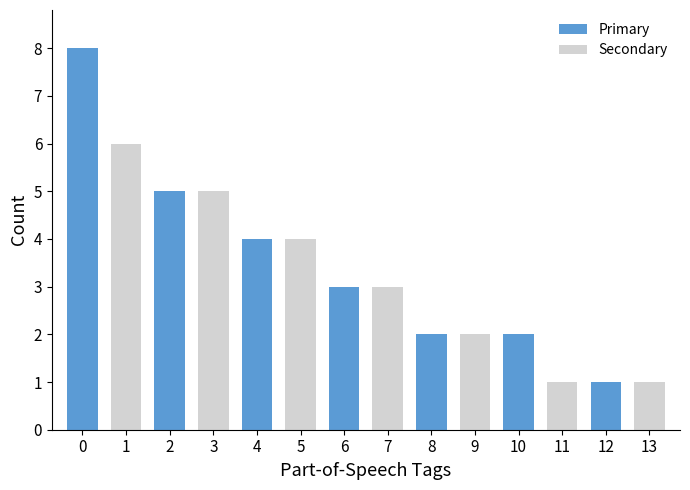

Count the values in the range 2 to 5.

9